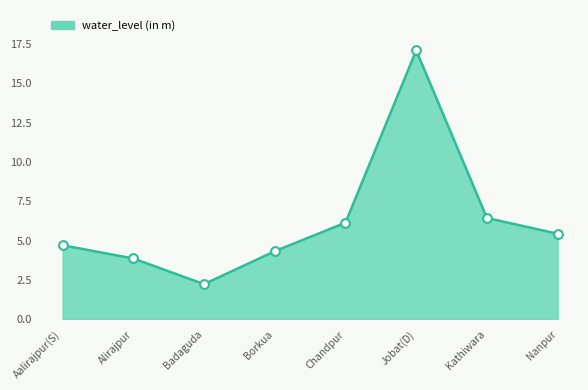

What is the change in value from Aalirajpur(S) to Nanpur?

+0.7